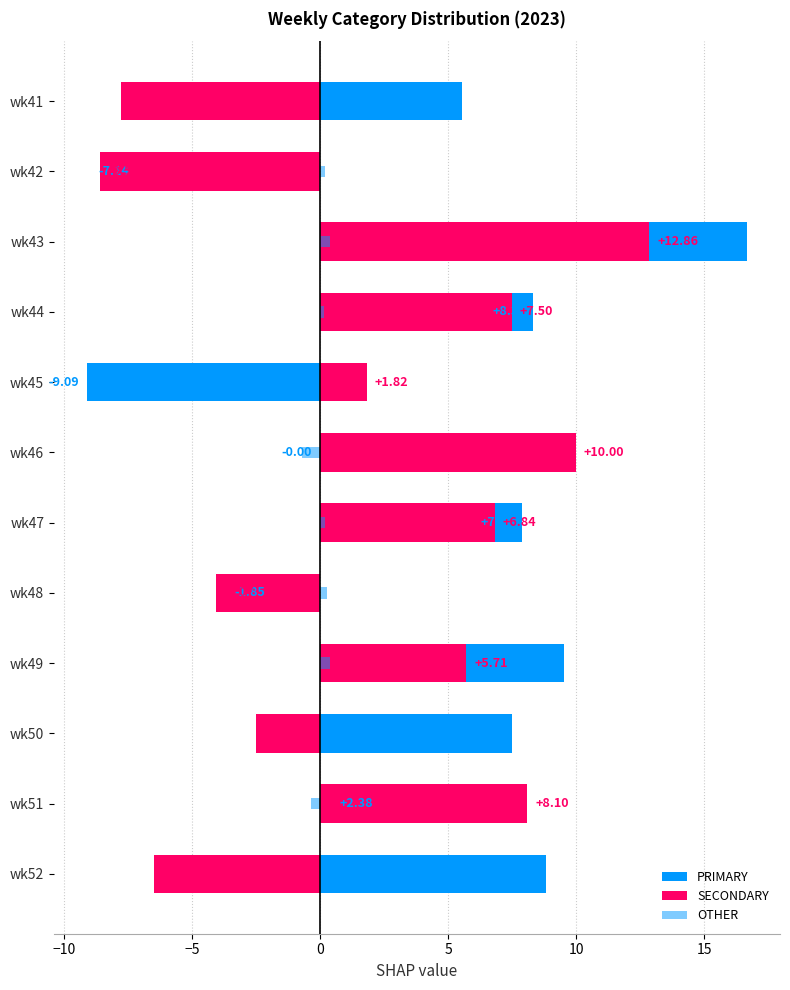

Count the number of data series in this chart.

3